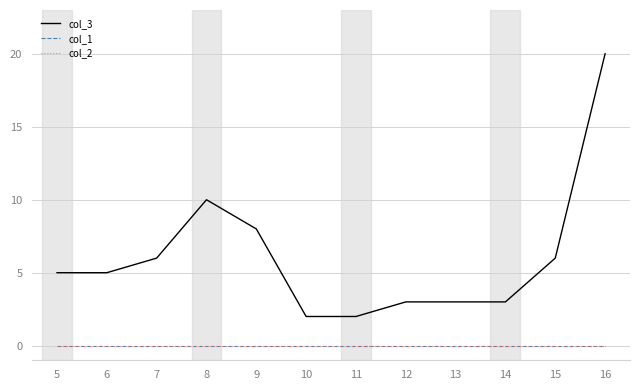

True or false: col_1 and col_2 intersect in this chart.

False